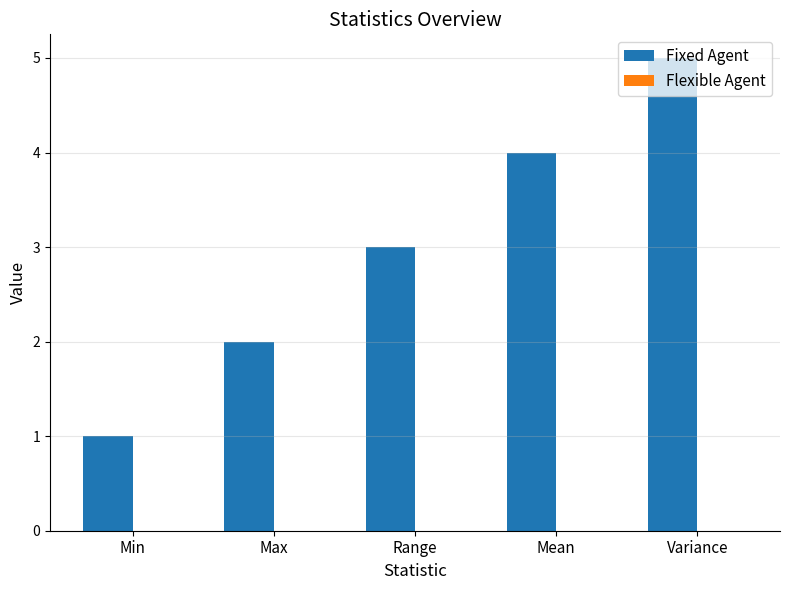

How many bars are there in total?

5